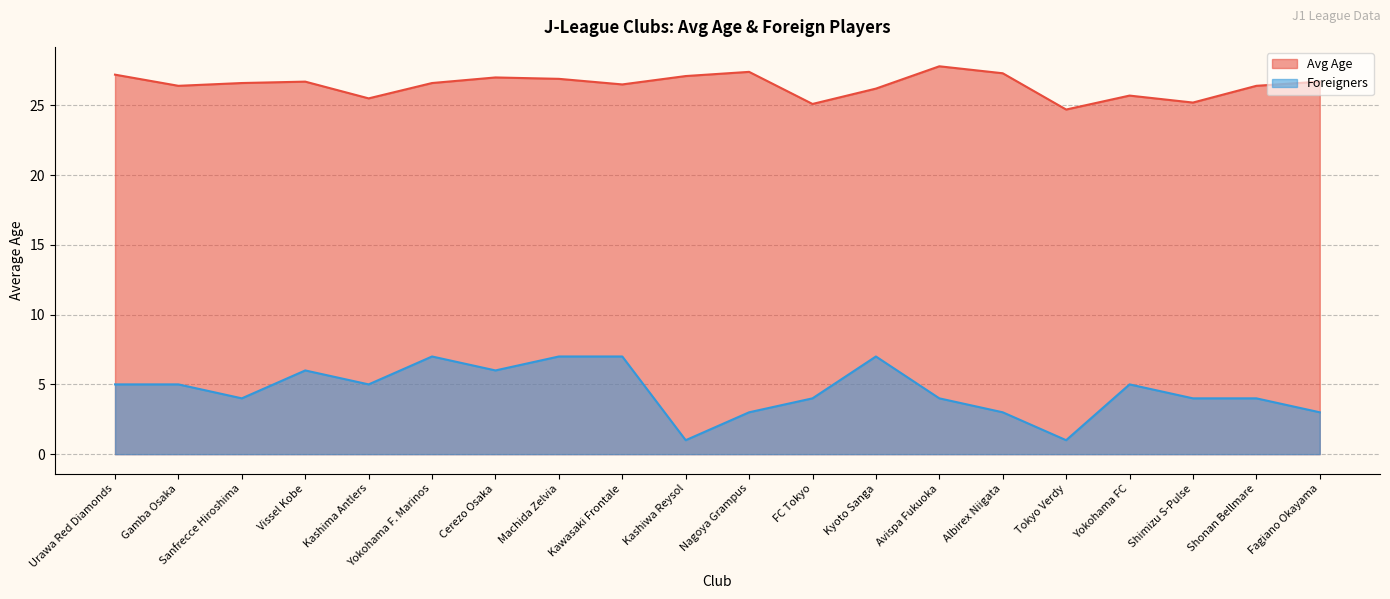

Reading right to left, what are all the values shown in this chart?

Avg Age: 26.7	26.4	25.2	25.7	24.7	27.3	27.8	26.2	25.1	27.4	27.1	26.5	26.9	27.0	26.6	25.5	26.7	26.6	26.4	27.2
Foreigners: 3.0	4.0	4.0	5.0	1.0	3.0	4.0	7.0	4.0	3.0	1.0	7.0	7.0	6.0	7.0	5.0	6.0	4.0	5.0	5.0